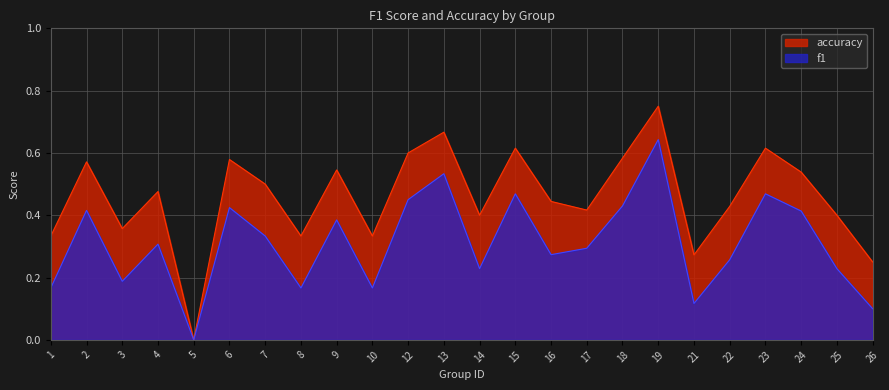

List the series in order of their overall mean, lowest first.

f1, accuracy